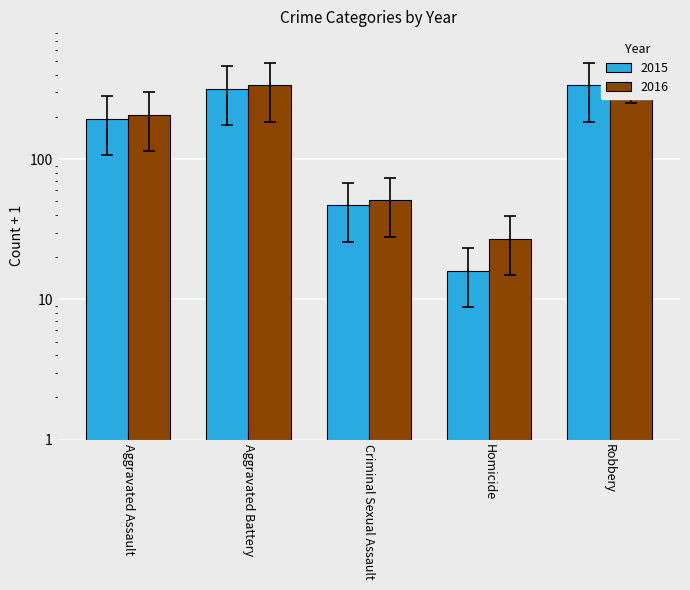

What is the average value of the 2016 series?

118.5